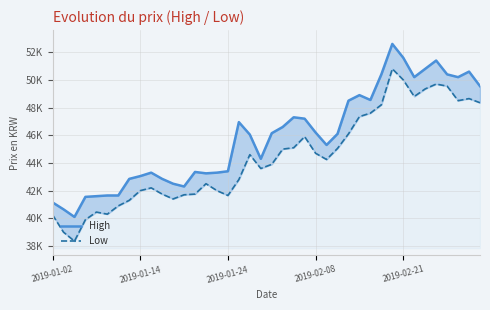

Reading left to right, what are all the values shown in this chart?

High: 41150	40650	40100	41550	41600	41650	41650	42850	43050	43300	42850	42500	42300	43350	43250	43300	43400	46950	46050	44300	46150	46600	47300	47200	46200	45300	46100	48500	48900	48550	50400	52600	51600	50200	50800	51400	50400	50200	50600	49550
Low: 40250	39000	38350	39900	40450	40300	40900	41300	42000	42200	41750	41400	41700	41750	42500	42000	41650	42800	44600	43600	43900	45000	45100	45900	44700	44250	45050	46100	47350	47600	48200	50800	50000	48800	49350	49700	49550	48500	48650	48350